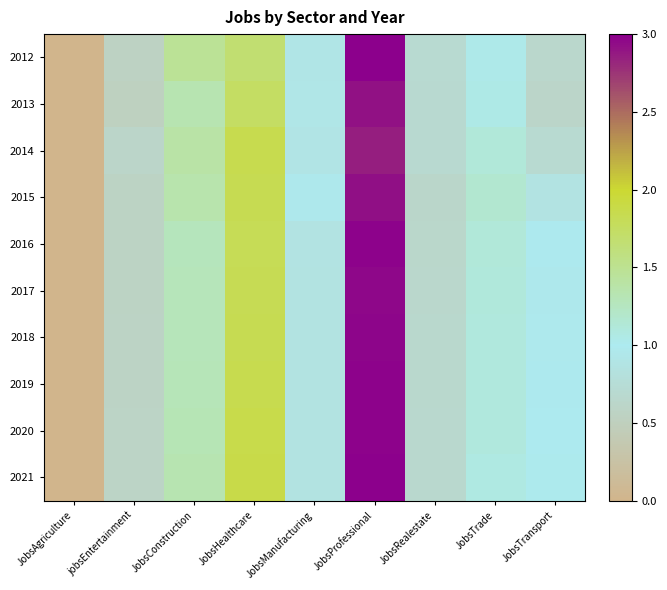

How many series are shown in this chart?

10